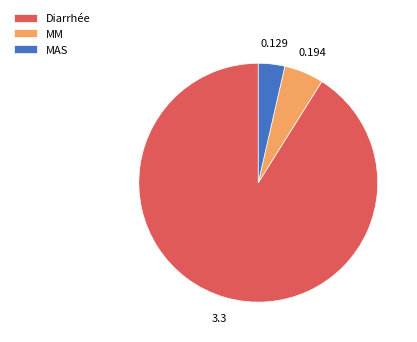

The MM slice represents 5% of the pie. True or false?

True